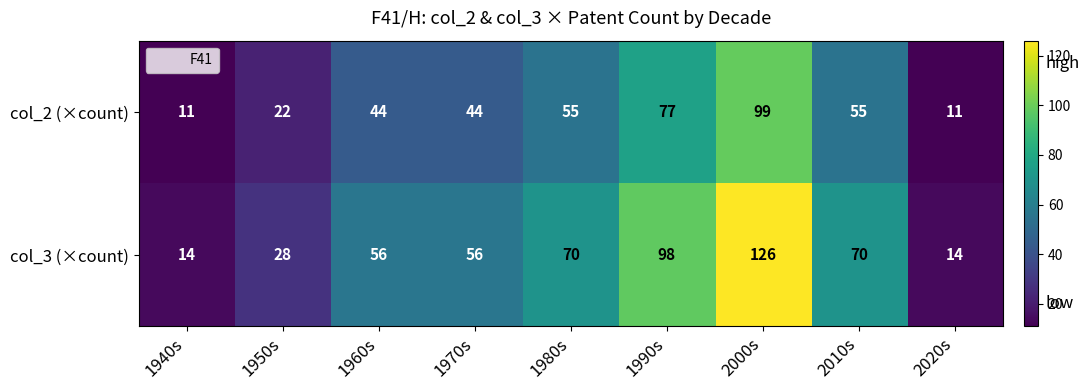

The col_2 (×count) series shows 55 at 2010s. True or false?

True